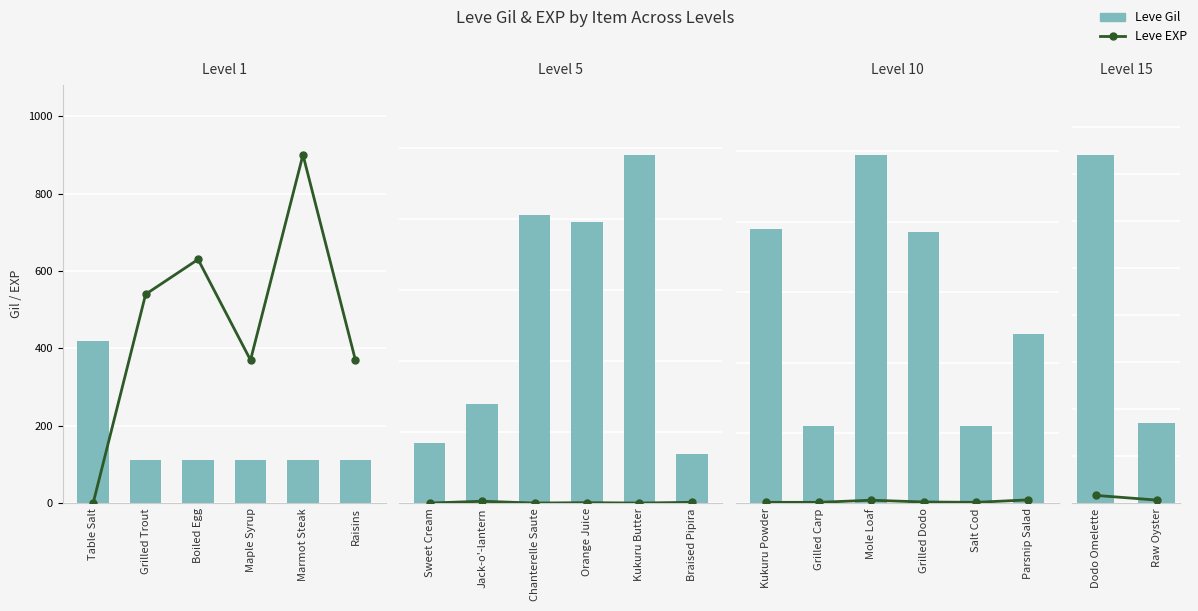

What are all the series names shown in the legend?

Leve EXP, Leve Gil